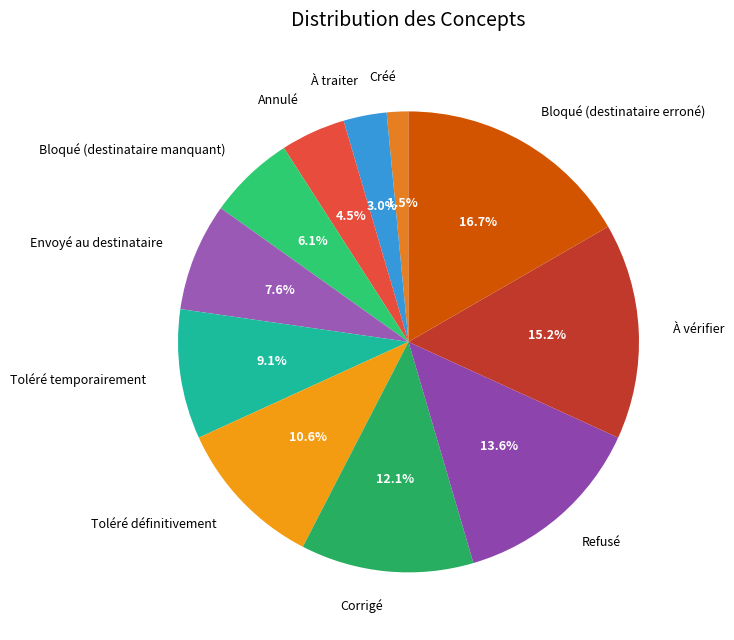

To the nearest percent, what is the difference between the largest and smallest slice percentages?

15%